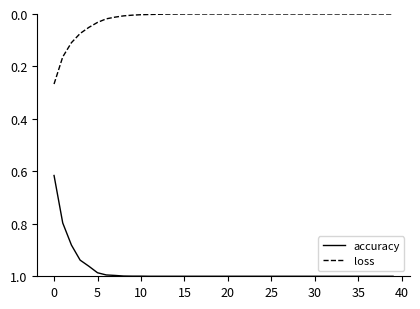

What are all the series names shown in the legend?

accuracy, loss